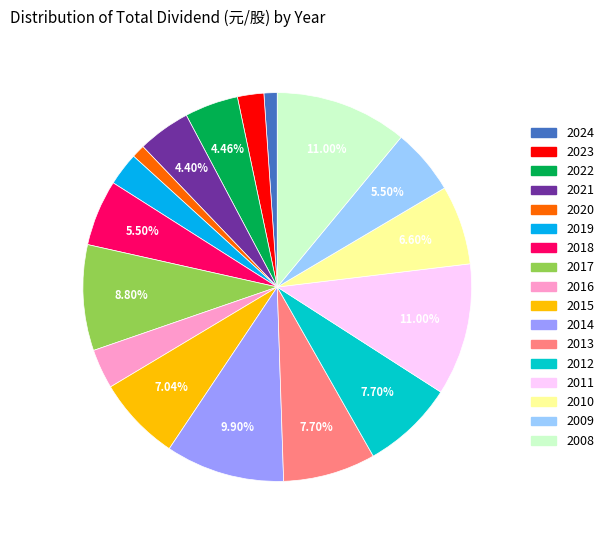

Between 2020 and 2016, which is larger?

2016